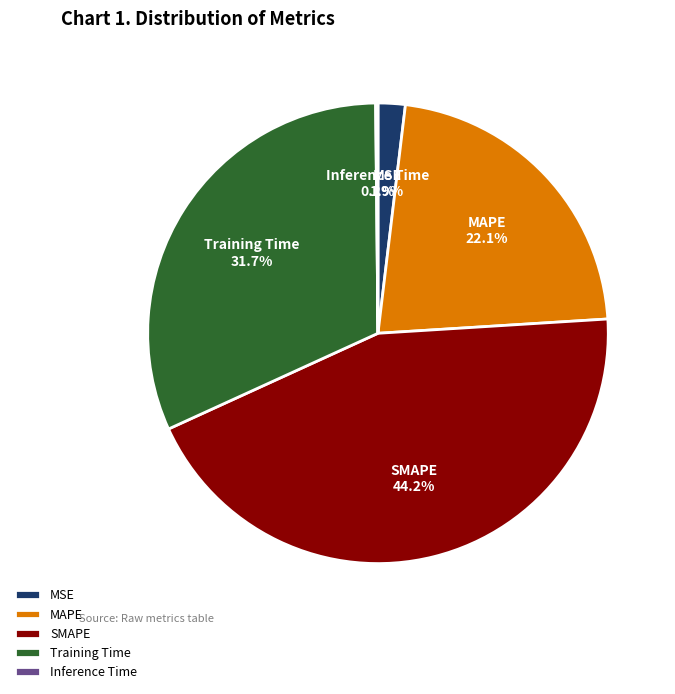

Which slice is the largest?

SMAPE